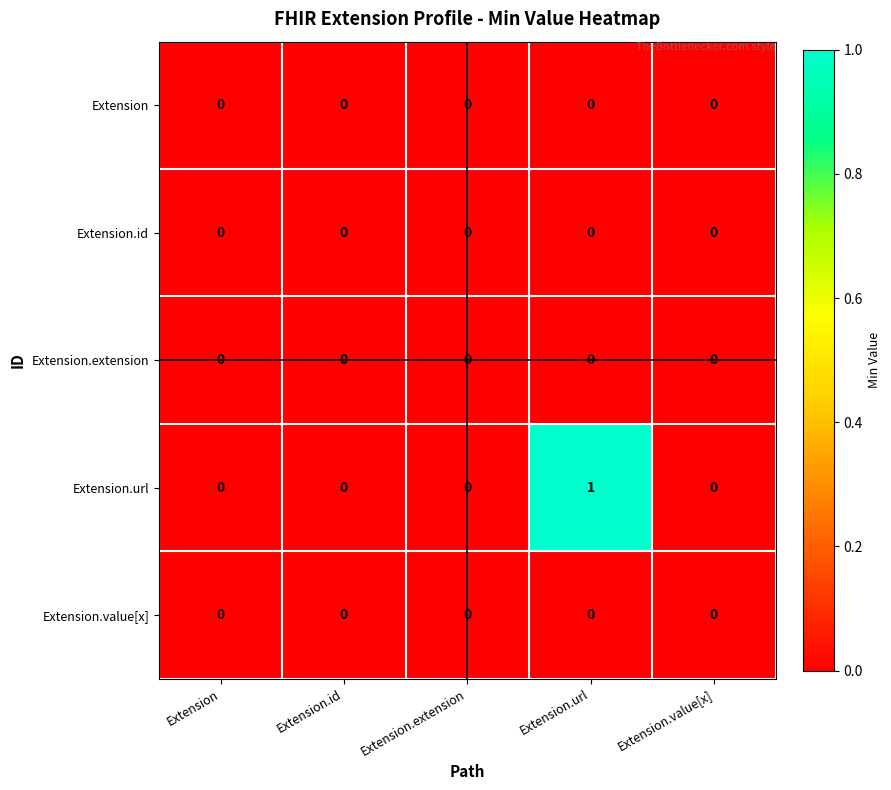

Between Extension.extension and Extension.url, which series saw the biggest shift?

Extension.url